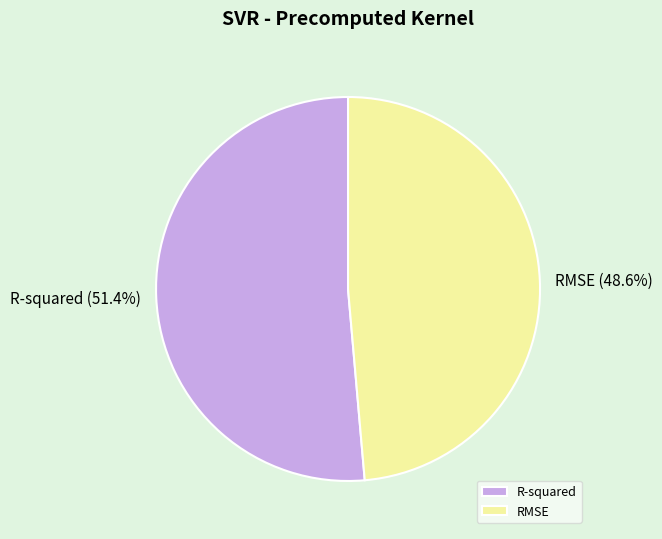

To the nearest percent, what is the difference between the largest and smallest slice percentages?

3%